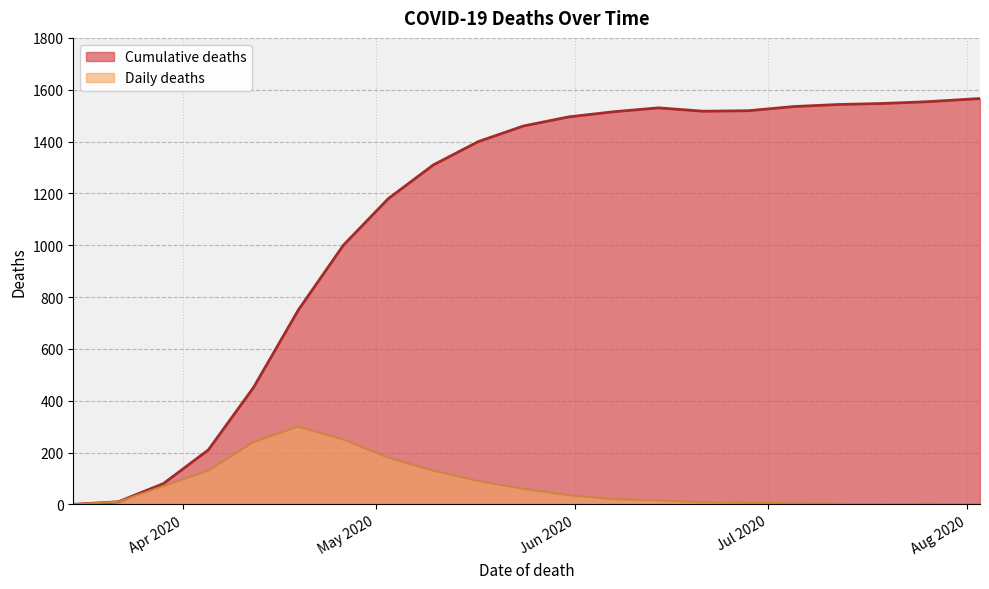

How many interior local valleys does the daily series have?

1